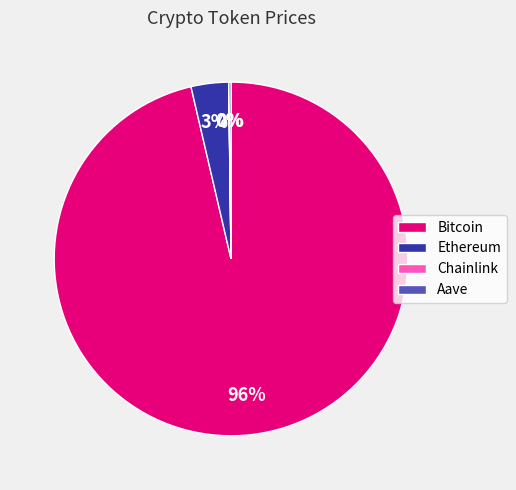

Which slice is the largest?

Bitcoin